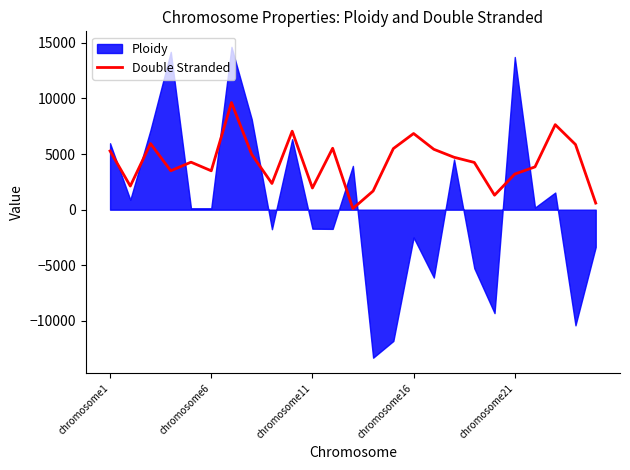

True or false: the data shows 5859.0 at 23.

True